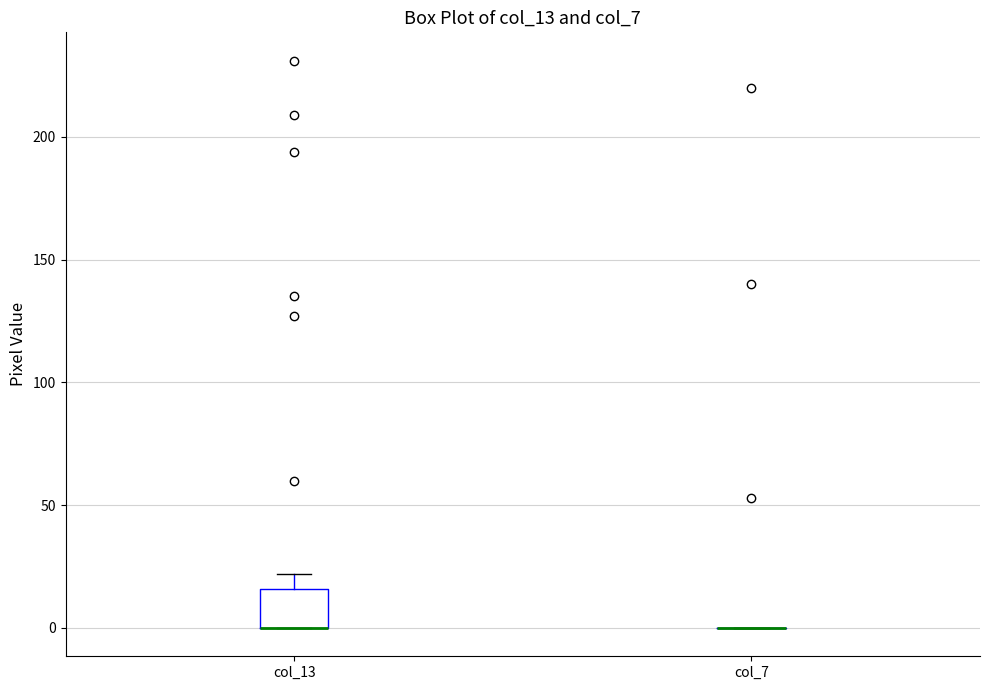

Comparing the boxes themselves (not the whiskers), which one is the tallest?

col_13